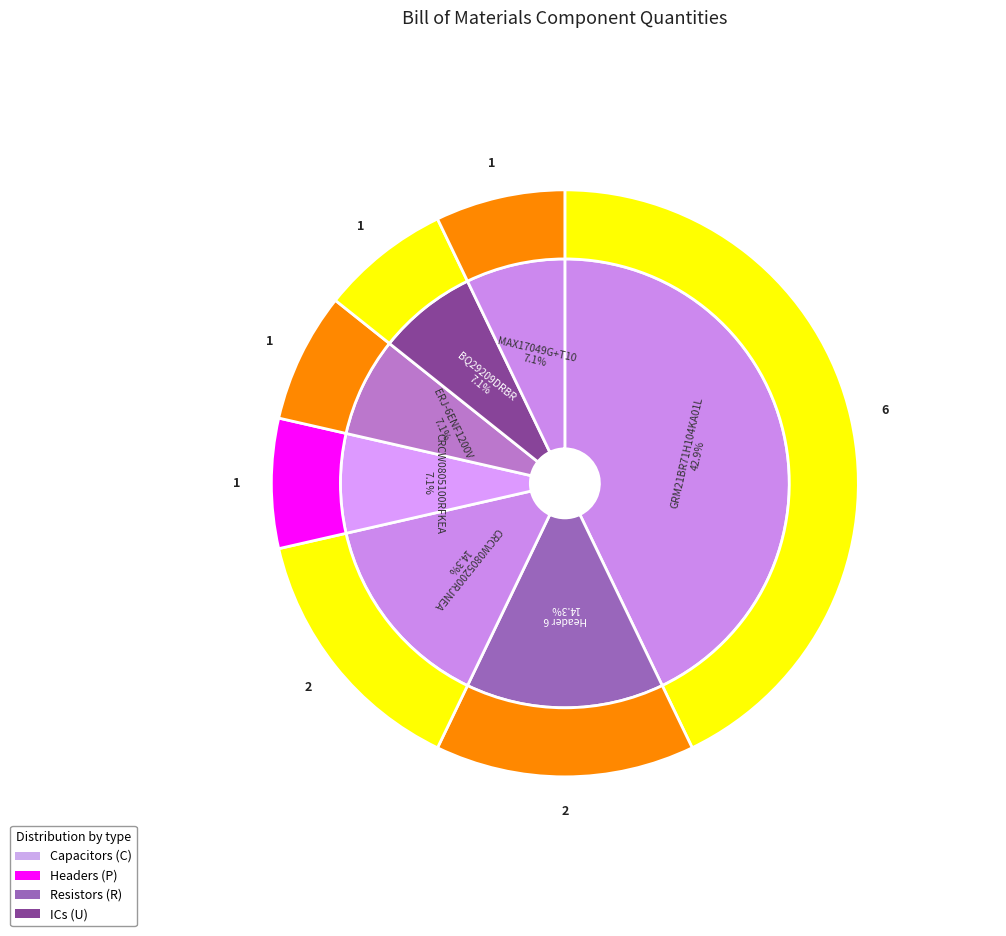

Which slice is the smallest?

CRCW0805100RFKEA